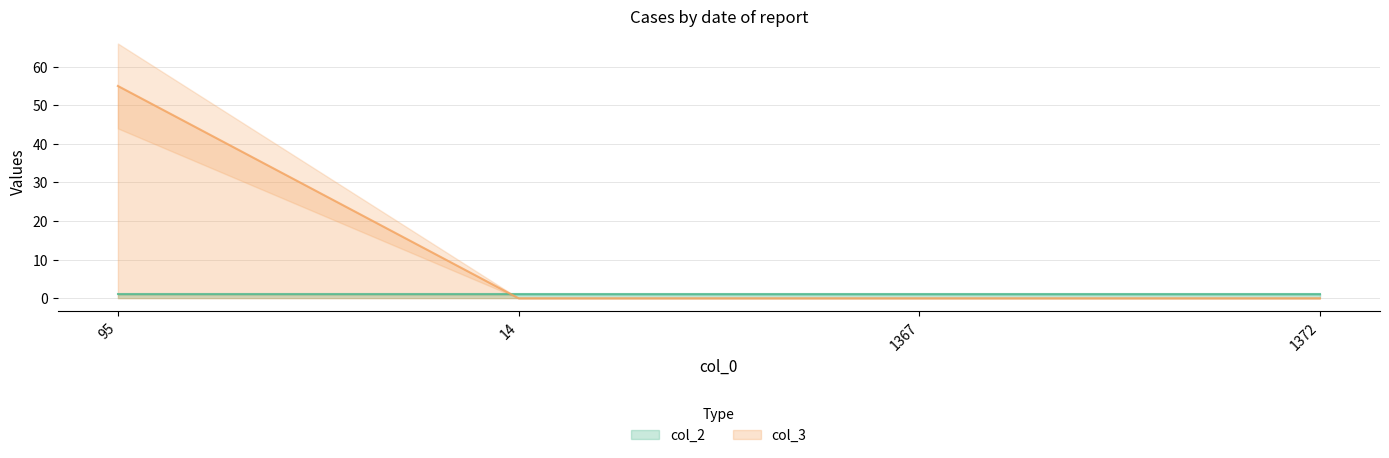

How many distinct data groups are displayed?

1